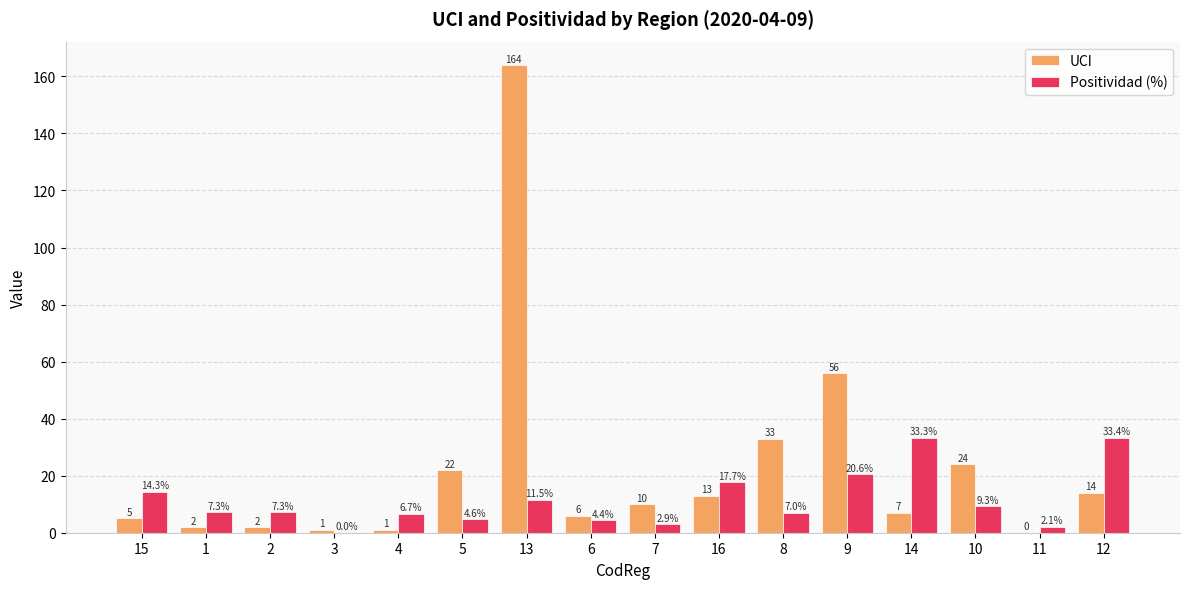

Reading left to right, what are all the values shown in this chart?

UCI: 5.0	2.0	2.0	1.0	1.0	22.0	164.0	6.0	10.0	13.0	33.0	56.0	7.0	24.0	0.0	14.0
Positividad (%): 14.3	7.3	7.3	0.0	6.7	4.6	11.5	4.4	2.9	17.7	7.0	20.6	33.3	9.3	2.1	33.4